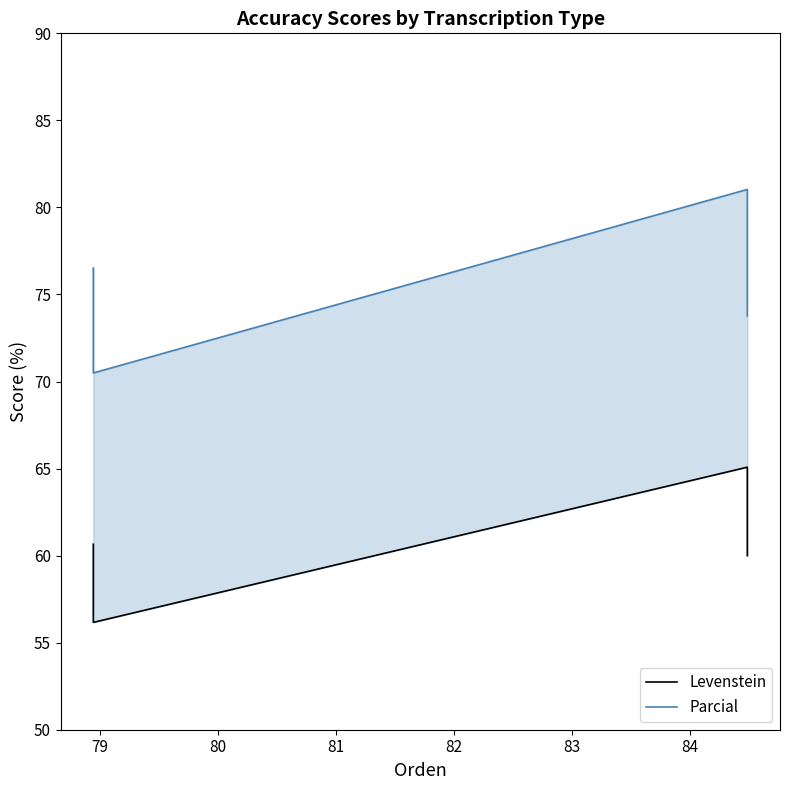

What is the sum of all Parcial values?

301.8